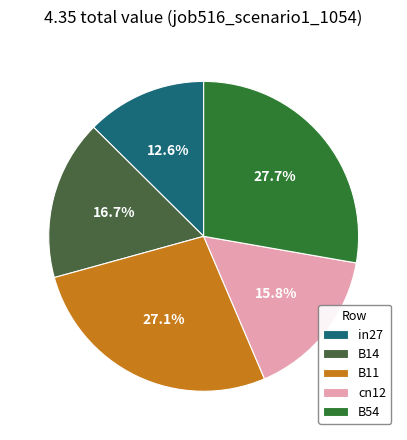

Count the number of slices in the pie.

5